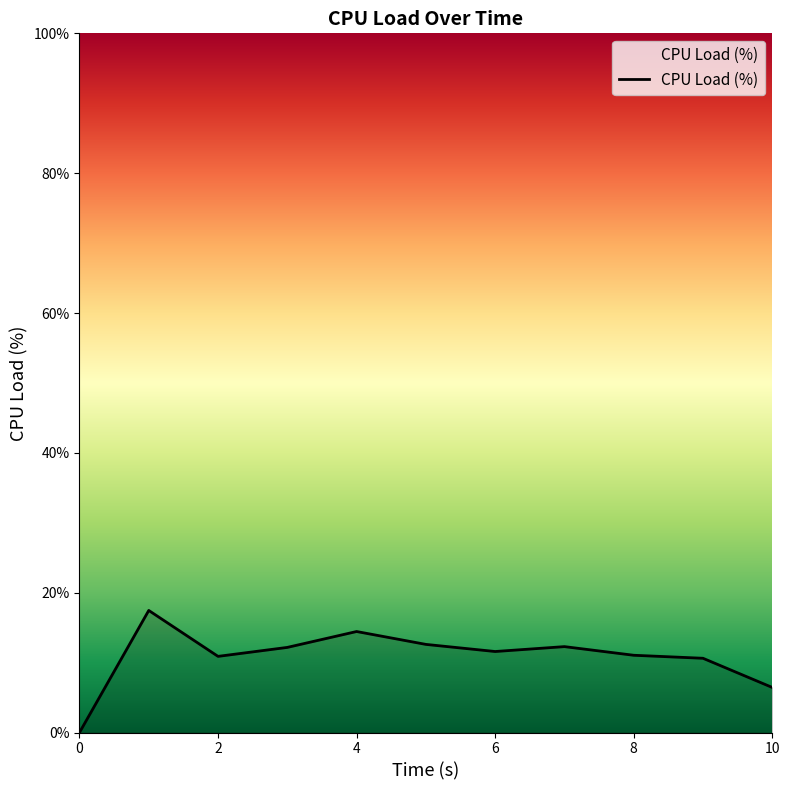

What is the difference between the maximum and minimum values?

17.5